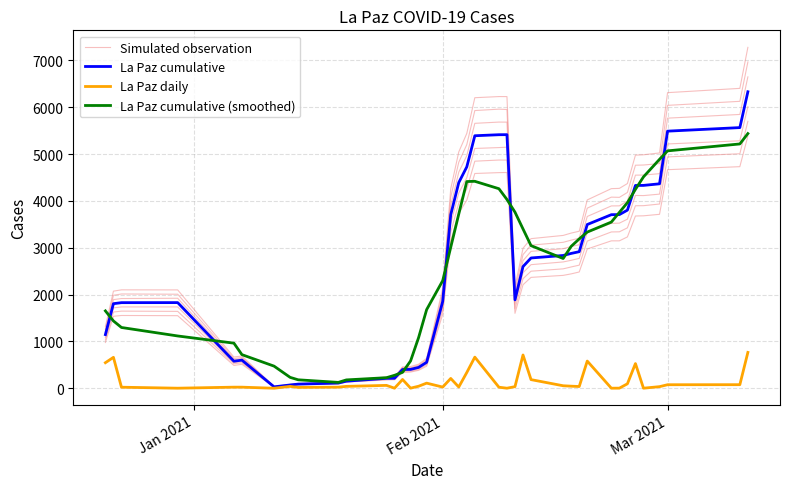

True or false: Simulated observation and La Paz daily cross at least once.

False